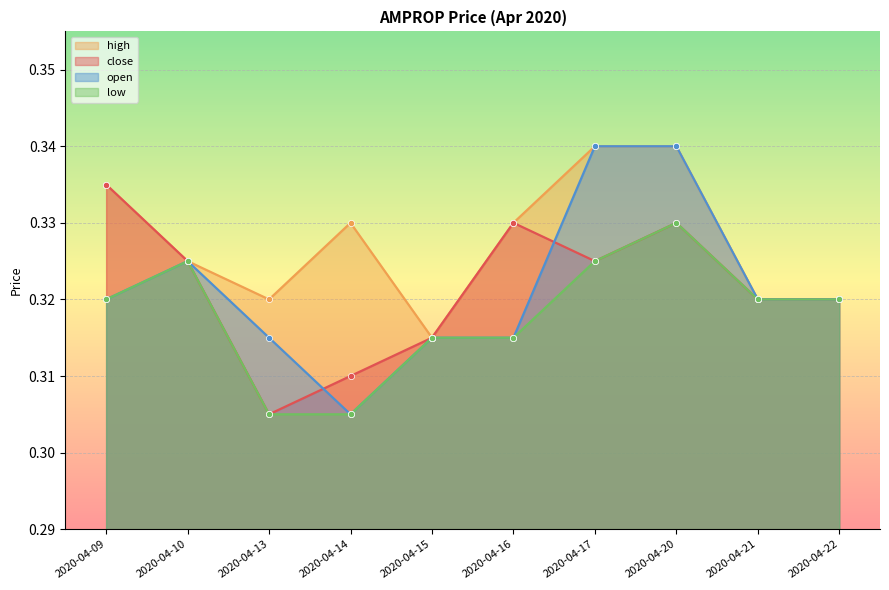

True or false: low and close cross at least once.

False